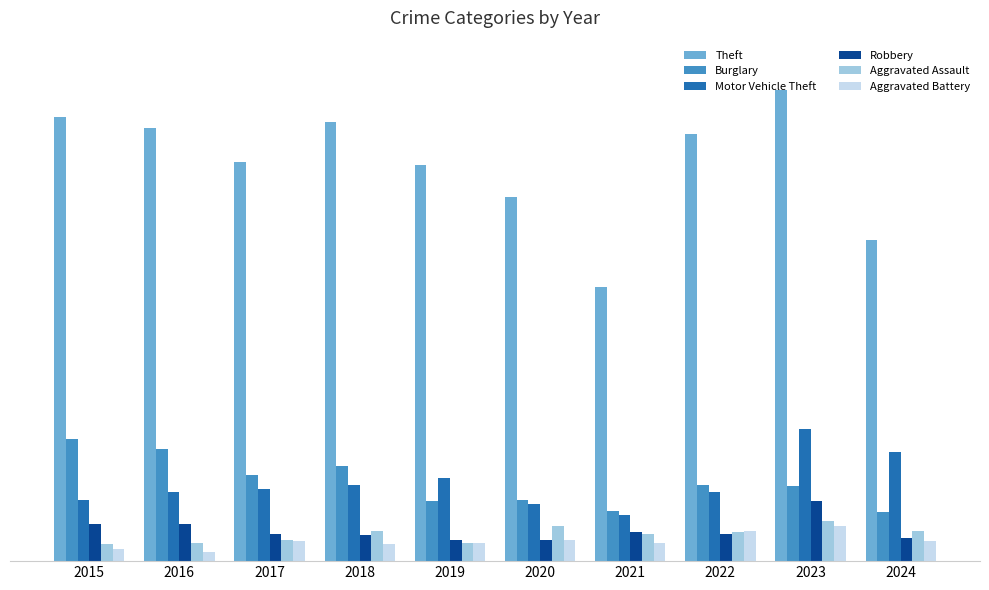

What are all the series names shown in the legend?

Theft, Burglary, Motor Vehicle Theft, Robbery, Aggravated Assault, Aggravated Battery